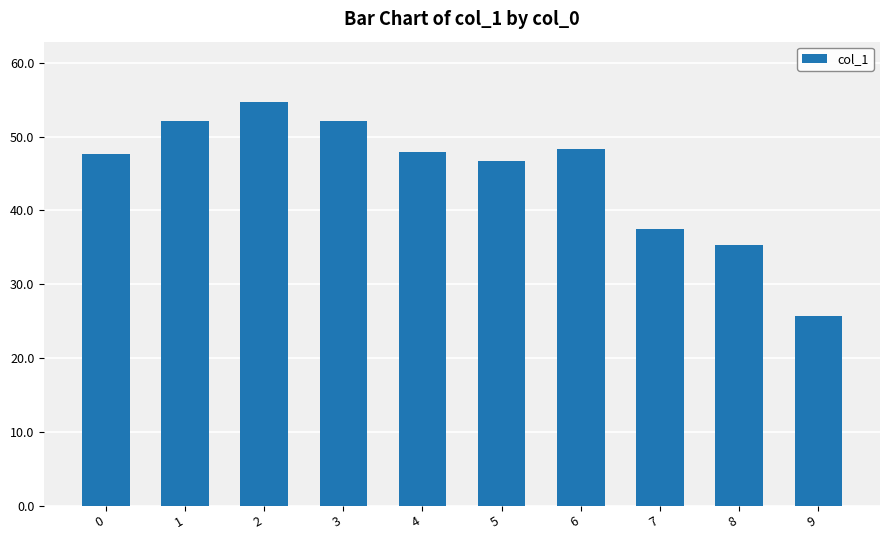

Which label corresponds to the largest value in the chart?

2